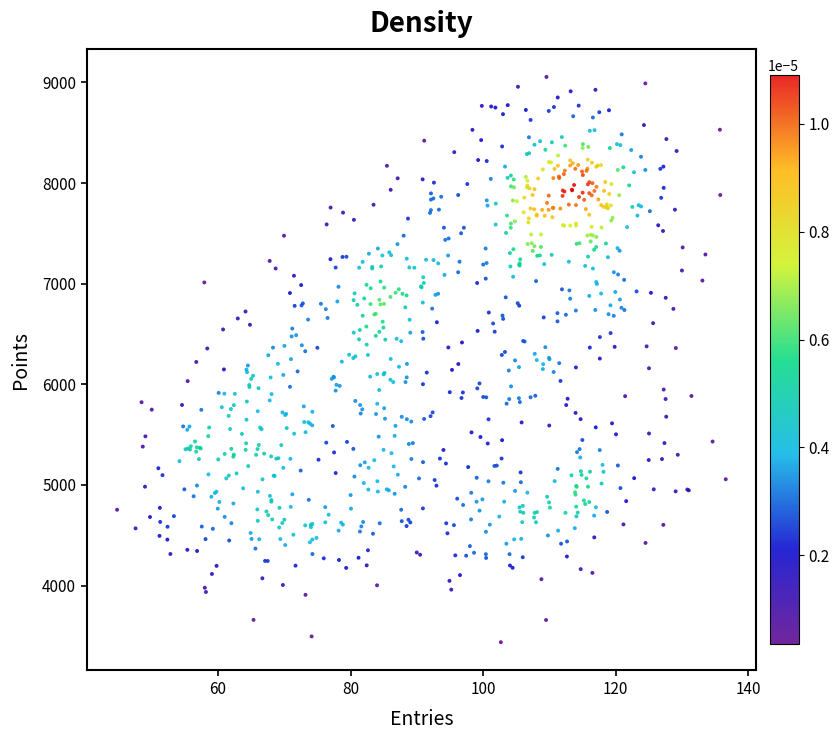

What is the range of Y values (max minus min)?

5618.1